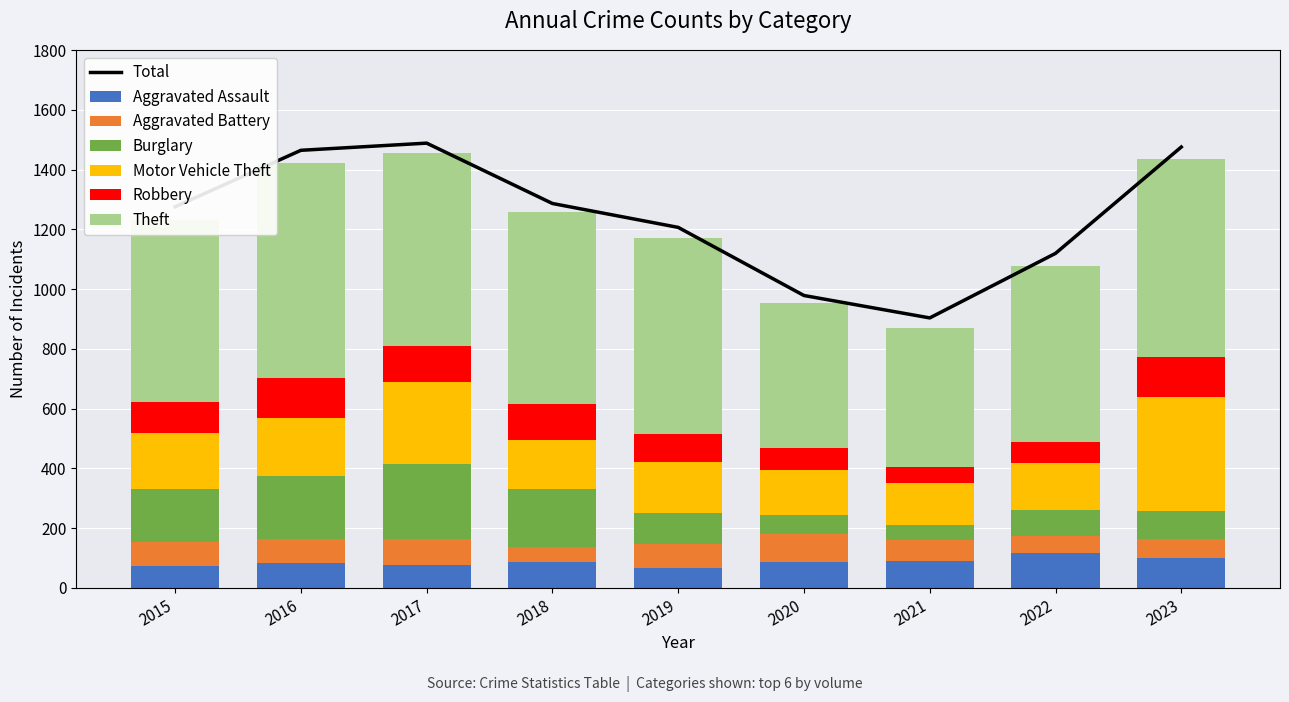

At which label does Burglary first exceed 105?

2015